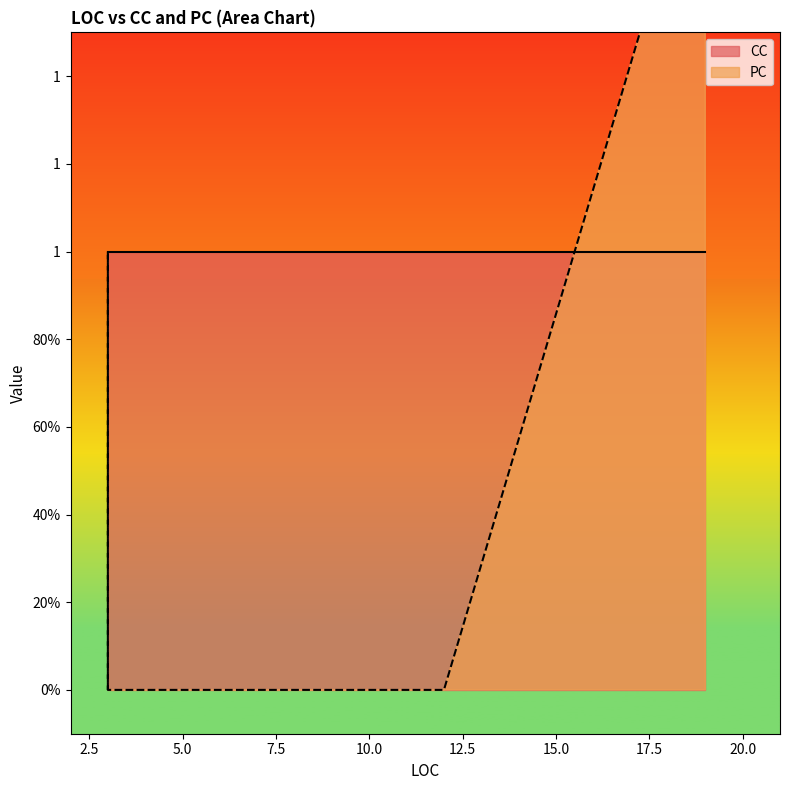

How many lines are shown in the chart?

2